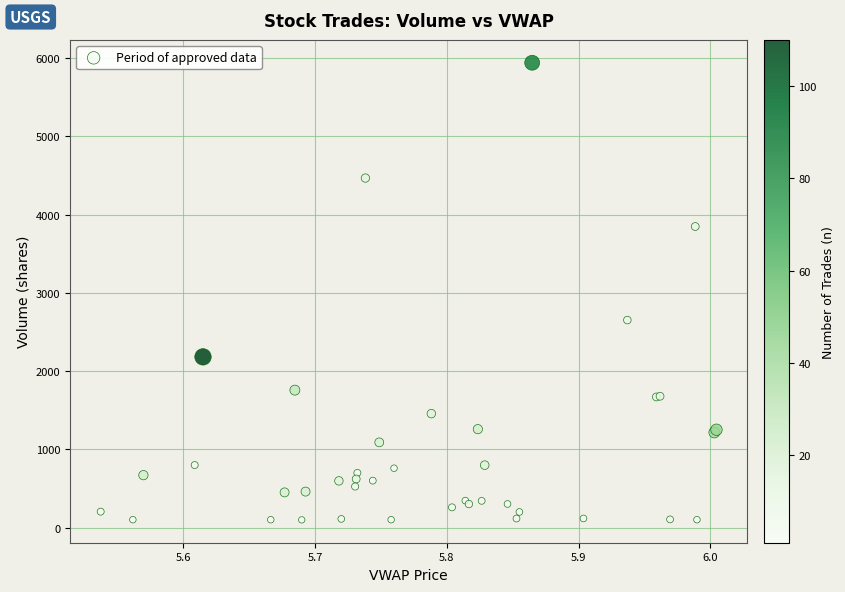

What Y value in the scatter plot is closest to 3019?

2652